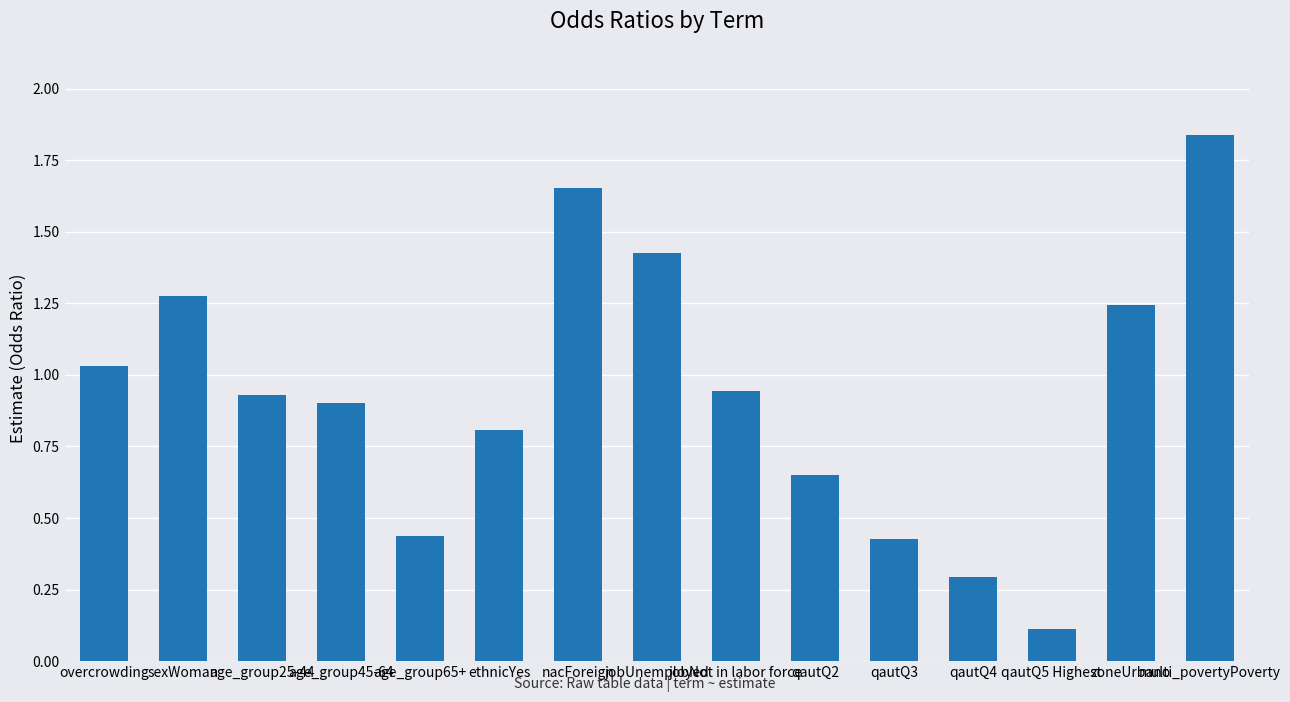

What is the sum of all values?

14.0